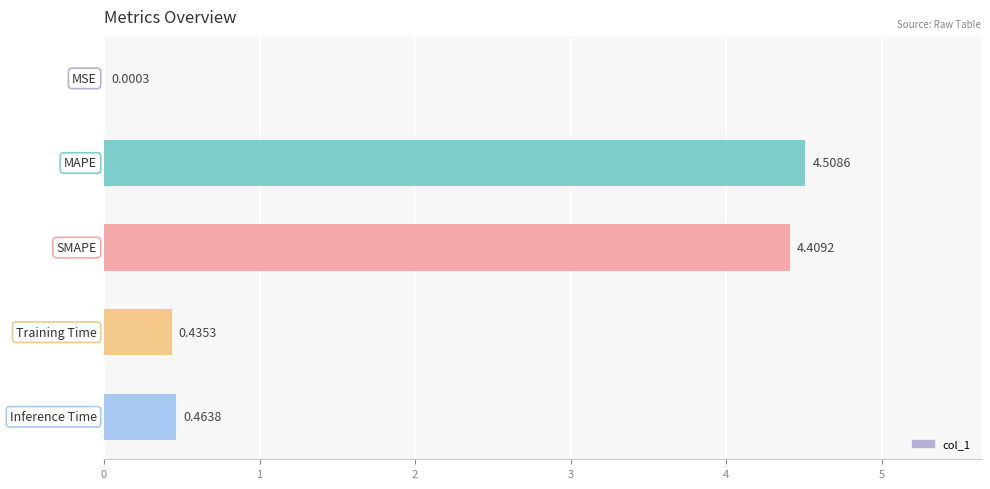

What is the sum of all values?

9.8